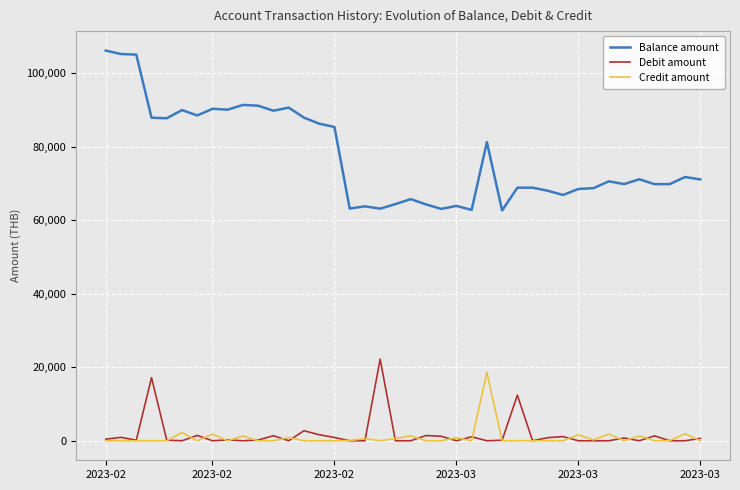

Which series has the largest range (max minus min)?

Balance amount